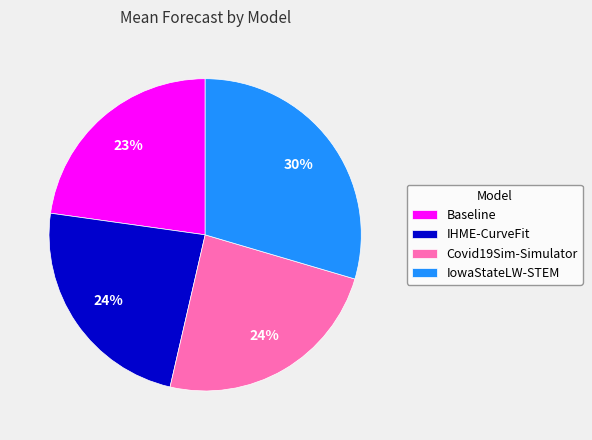

Which slice is the largest?

IowaStateLW-STEM